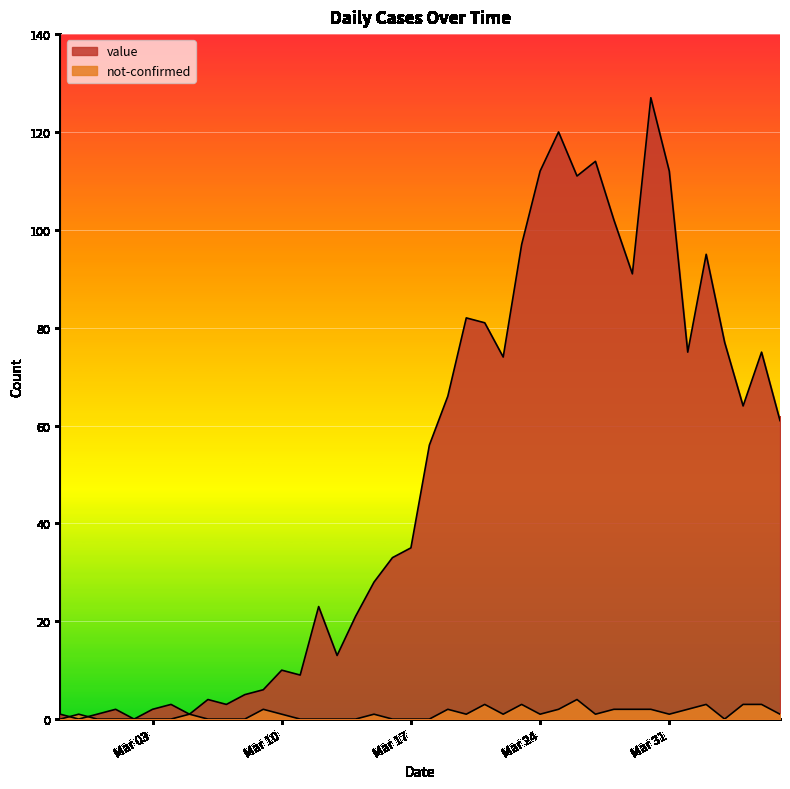

True or false: value has more than 1 points higher than both neighbors.

True